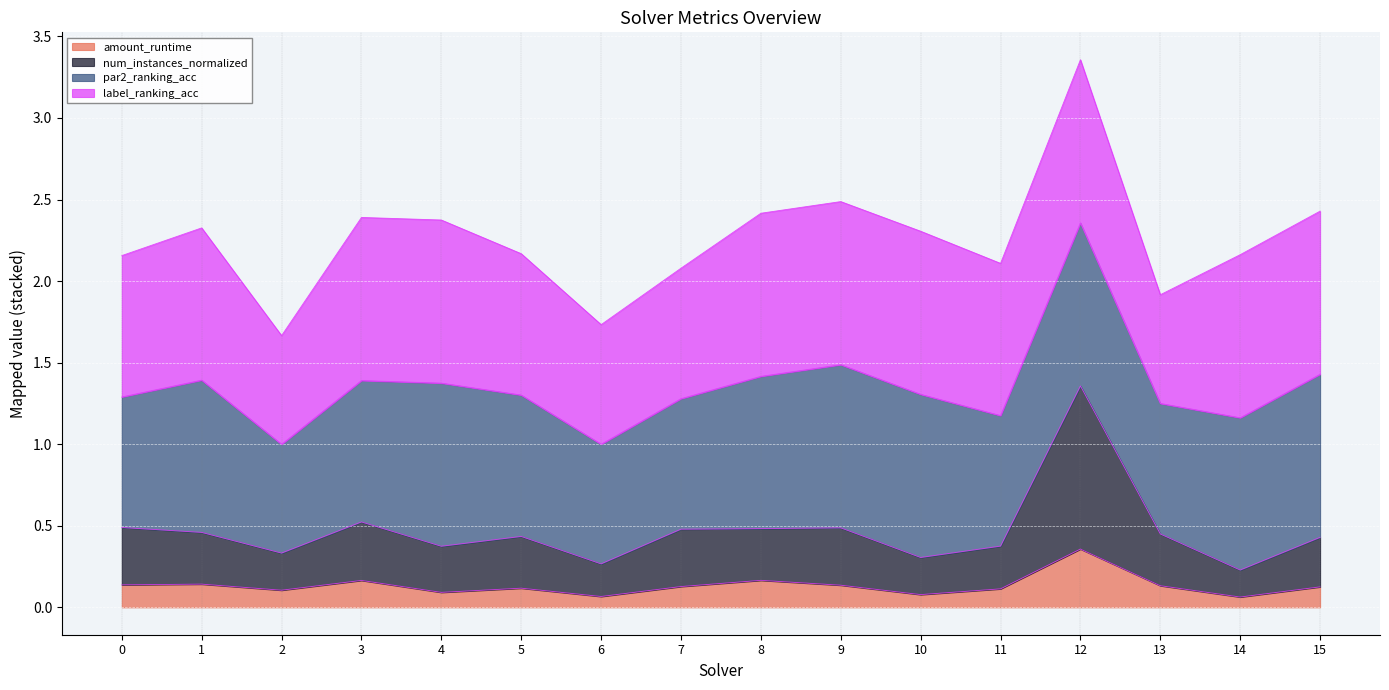

How many num_instances values are between 0 and 1?

15